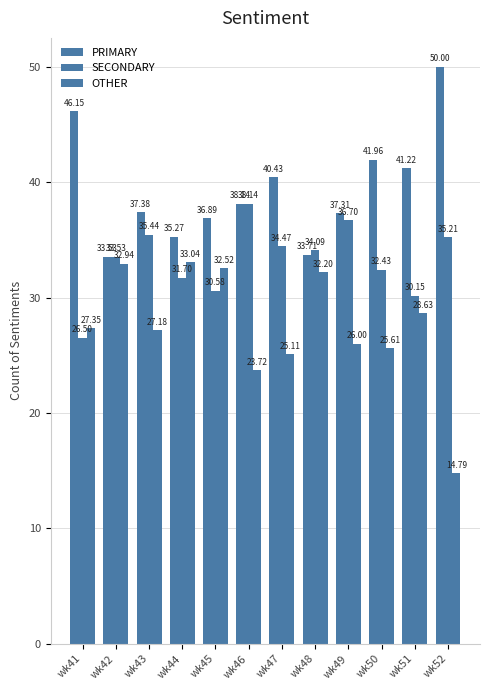

How many bars are there in each group?

3